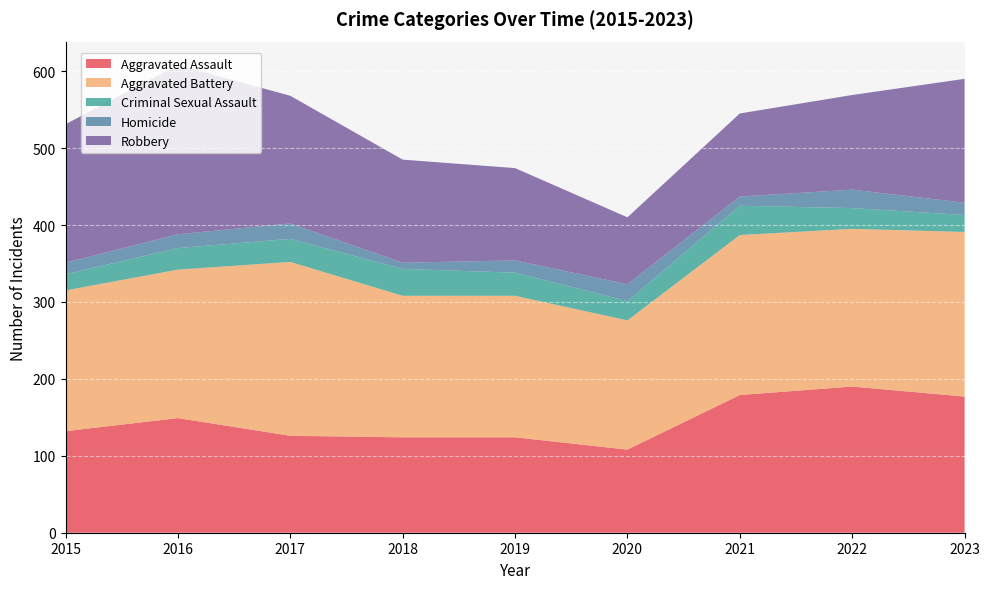

Reading left to right, list all the values displayed in this chart.

Aggravated Assault: 132	149	126	124	124	108	179	190	177
Aggravated Battery: 183	193	226	184	184	168	208	205	214
Criminal Sexual Assault: 21	28	30	35	30	25	38	27	22
Homicide: 15	18	20	8	16	22	12	24	16
Robbery: 180	220	166	134	120	87	108	123	161